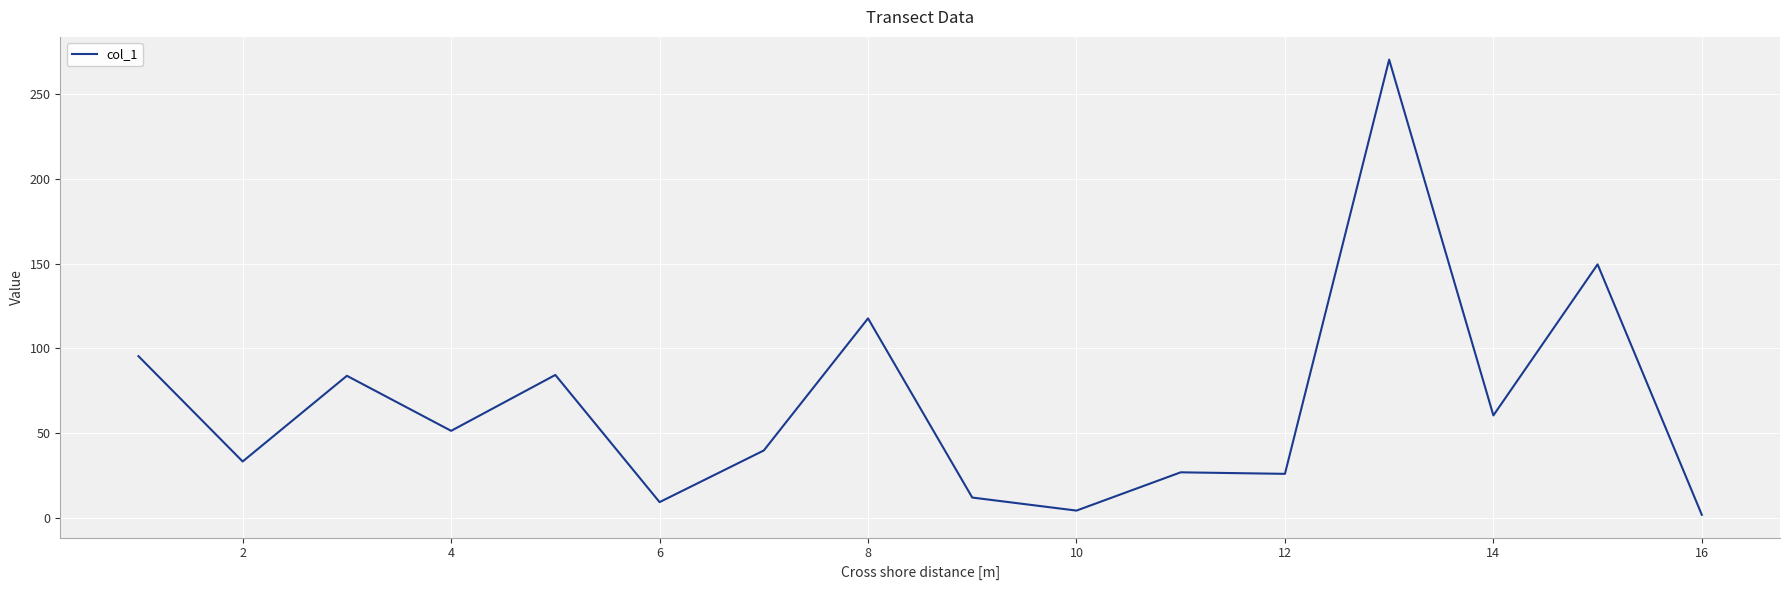

How many lines are shown in the chart?

1